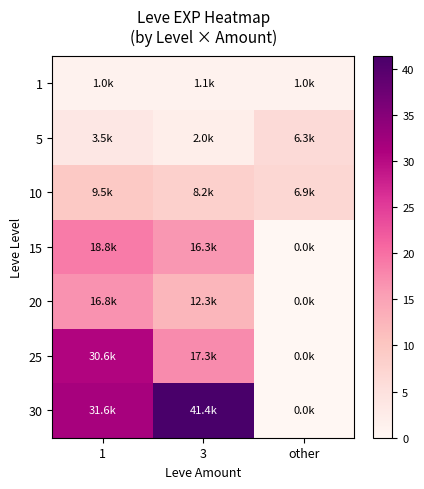

Reading right to left, extract all data points from this chart.

1: other=1.0	3=1.1	1=1.0
5: other=6.3	3=2.0	1=3.5
10: other=6.9	3=8.2	1=9.5
15: other=0.0	3=16.3	1=18.8
20: other=0.0	3=12.3	1=16.8
25: other=0.0	3=17.3	1=30.6
30: other=0.0	3=41.4	1=31.6